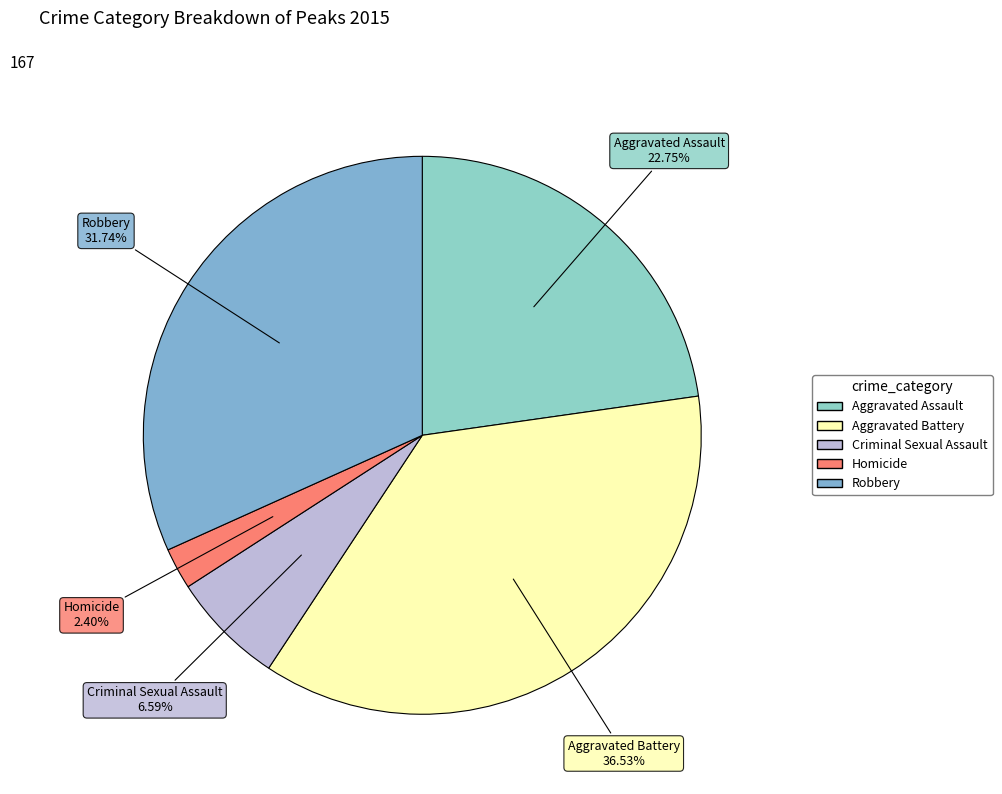

Approximately how many times larger is the value at Criminal Sexual Assault compared to Robbery?

0.2